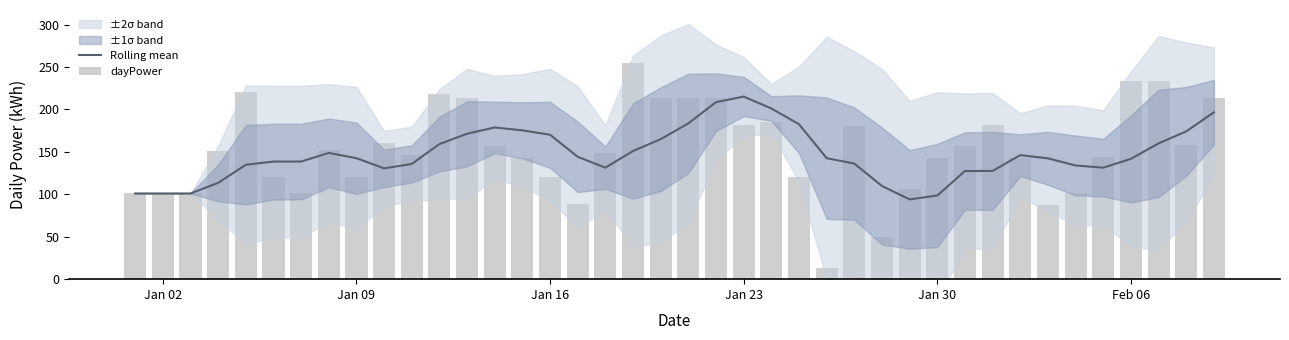

What is the minimum value shown in the chart?

13.0